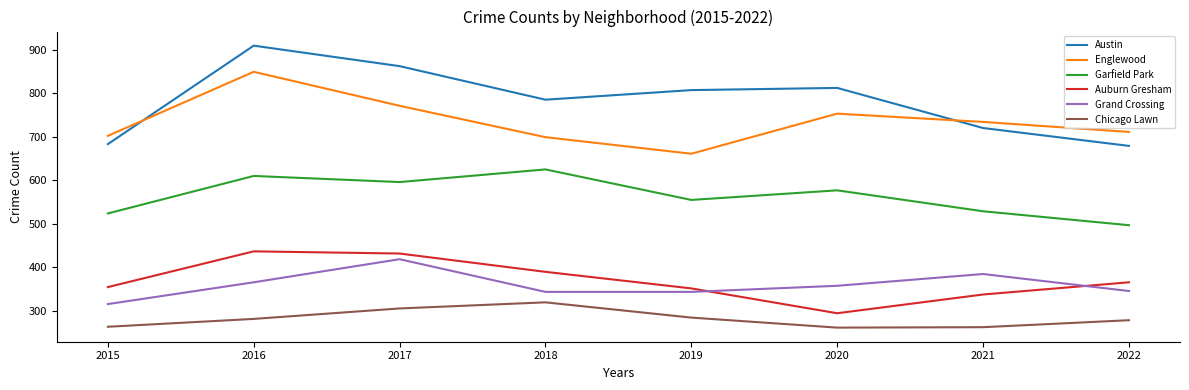

Which series has the widest spread of values?

Austin